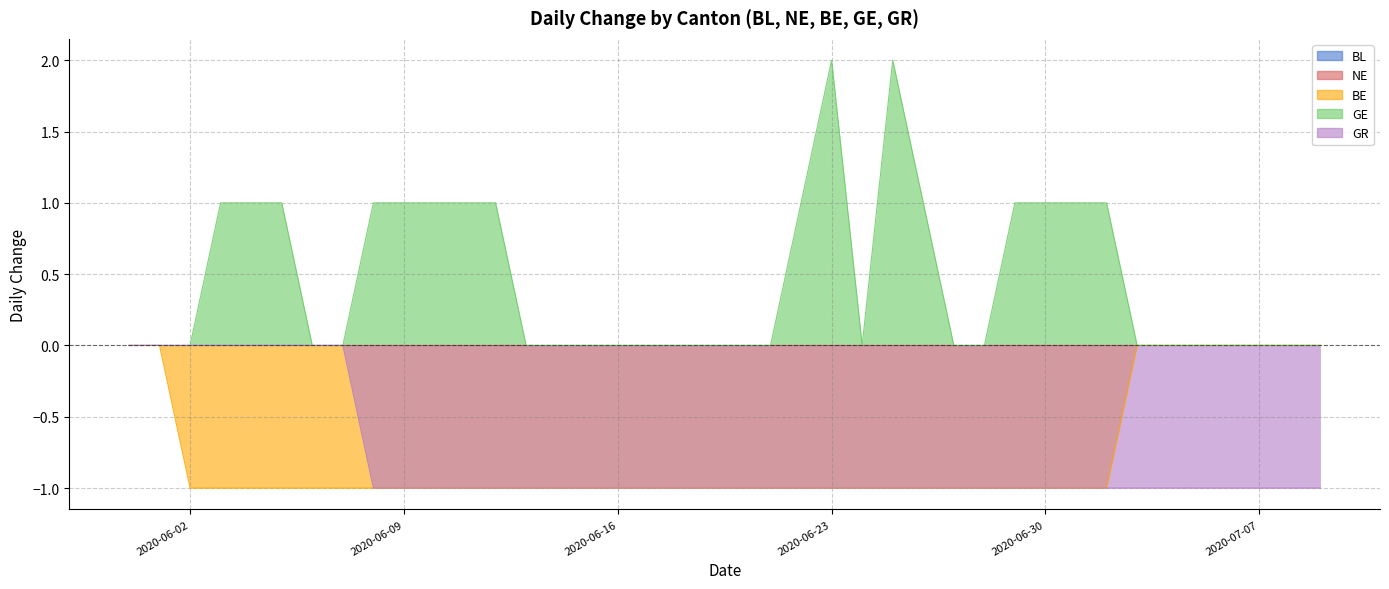

True or false: GR and BE cross at least once.

False